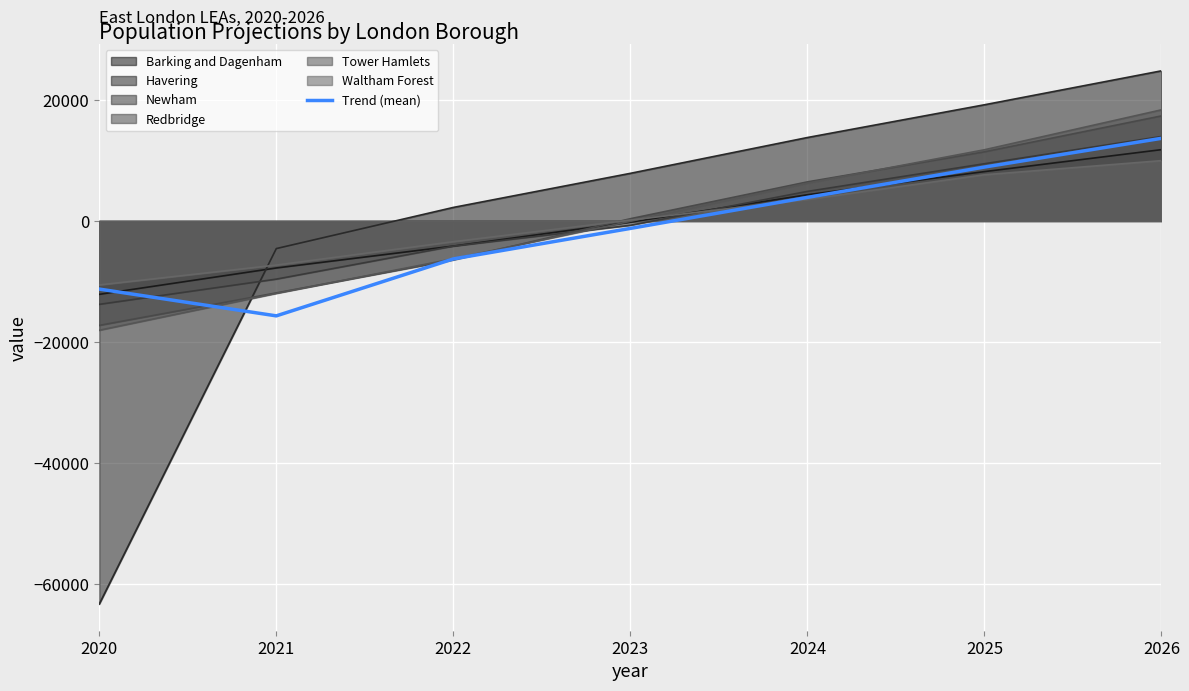

Rank the categories by value from highest to lowest.

2026, 2025, 2024, 2023, 2022, 2020, 2021